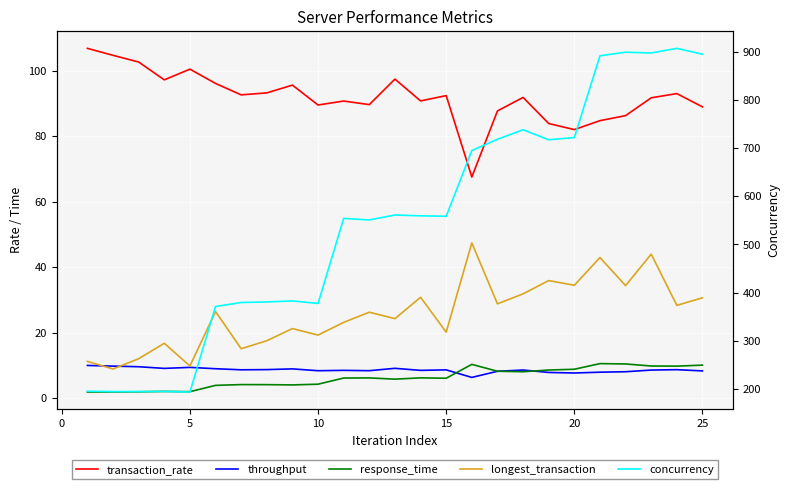

True or false: transaction_rate and throughput intersect in this chart.

False